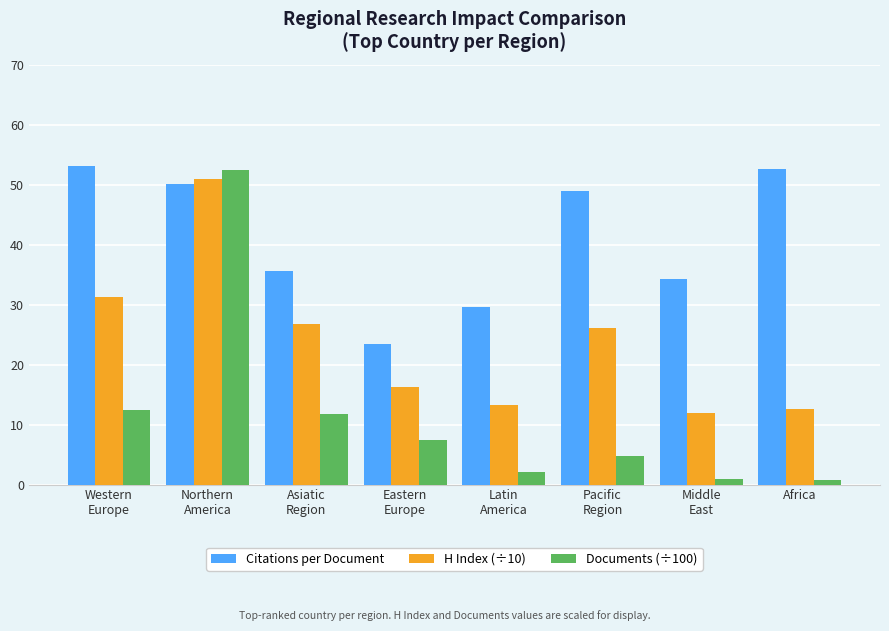

What is the greatest value displayed?

53.2